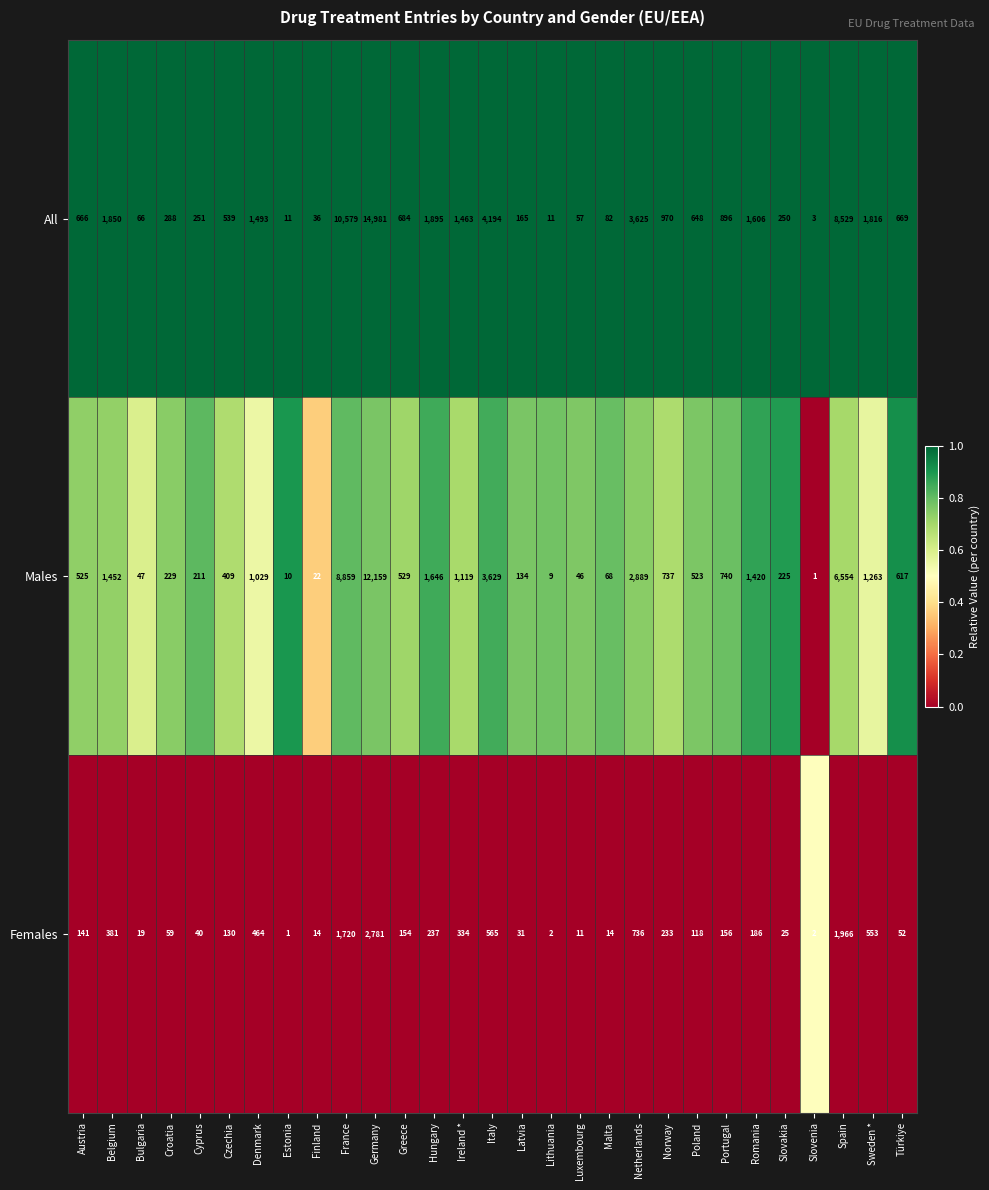

Which category has the highest value in the All series?

Germany